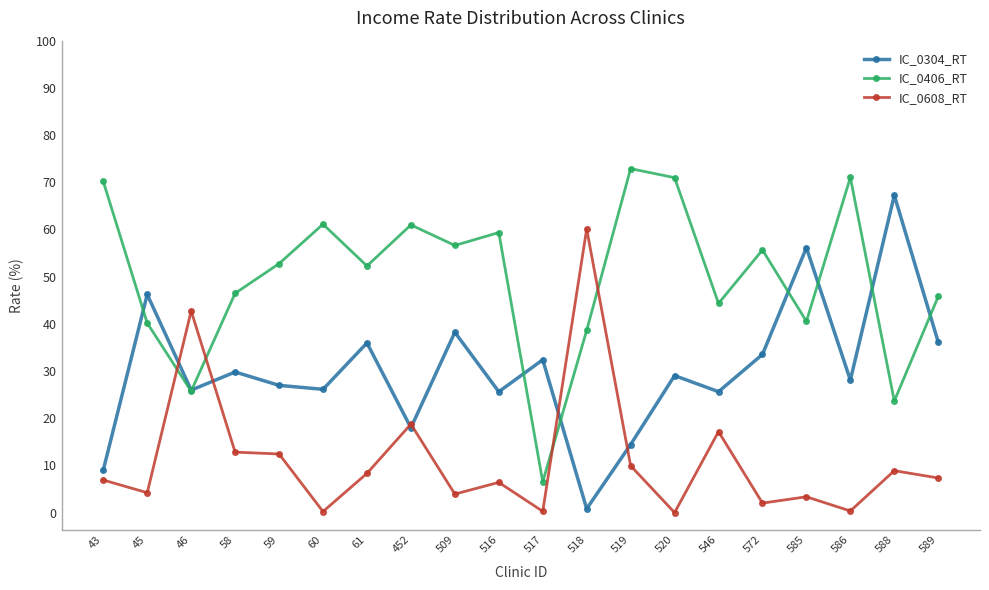

Is the value of IC_0304_RT at 43 greater than the value of IC_0608_RT at 60?

Yes